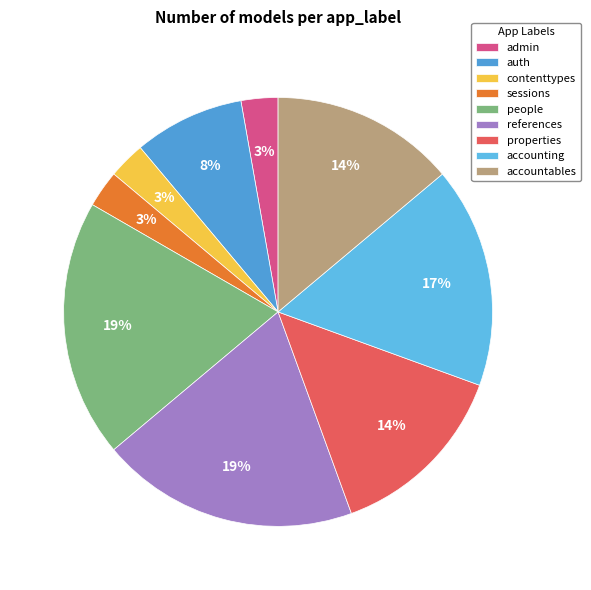

Count the number of slices in the pie.

9